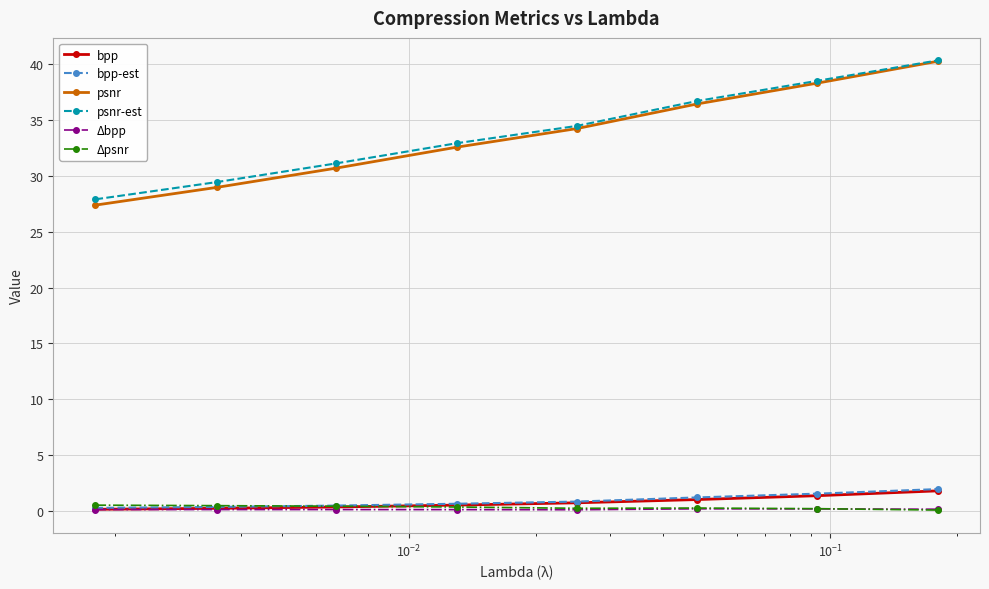

True or false: Δpsnr and psnr intersect in this chart.

False